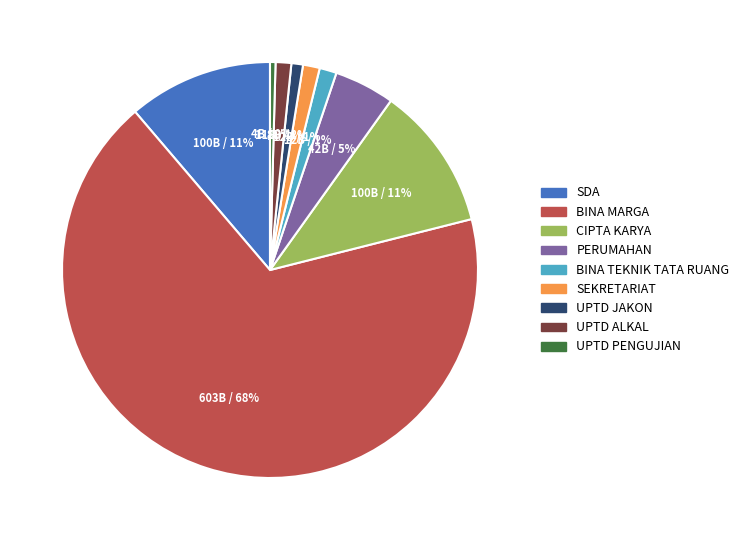

To the nearest percent, what is the combined percentage of SEKRETARIAT and CIPTA KARYA?

12%